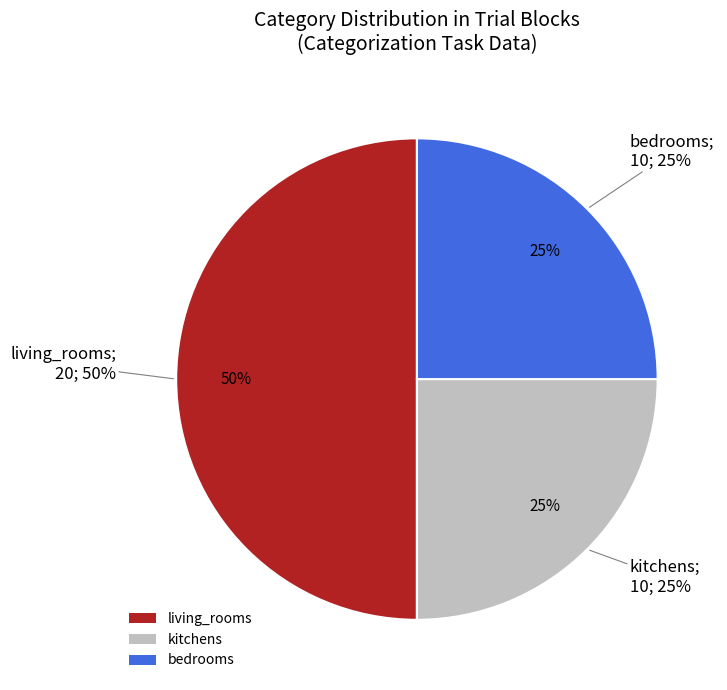

The kitchens slice represents 37% of the pie. True or false?

False